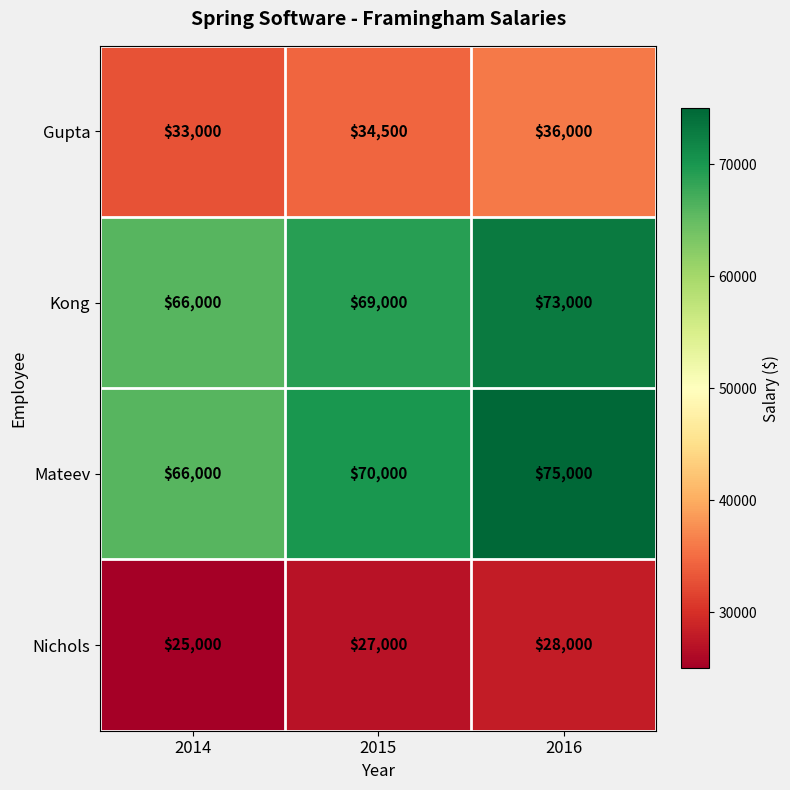

Which series has the largest range (max minus min)?

Mateev